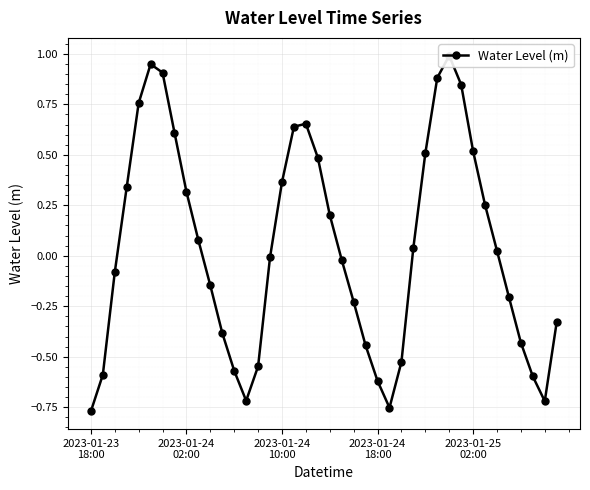

List the labels in order of value, smallest first.

2023-01-23
18:00, 25, 38, 13, 24, 37, 2023-01-24
02:00, 12, 14, 26, 23, 36, 11, 39, 22, 35, 10, 2023-01-24
10:00, 21, 15, 34, 27, 9, 20, 33, 8, 2023-01-24
18:00, 16, 19, 28, 32, 7, 17, 18, 2023-01-25
02:00, 31, 29, 6, 5, 30